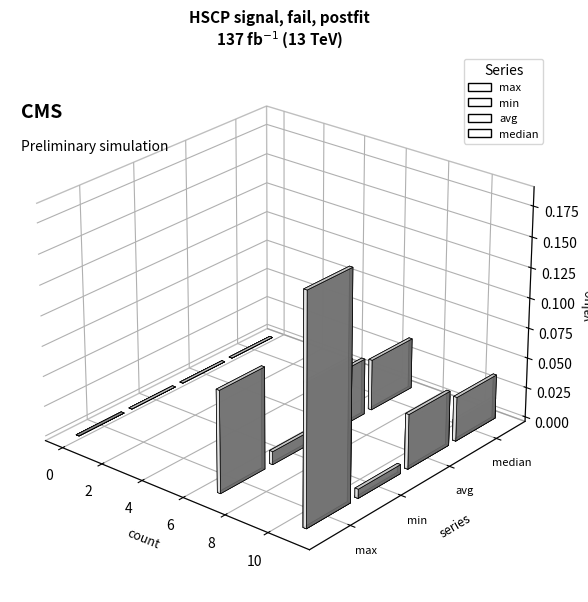

Which series has the widest spread of values?

max